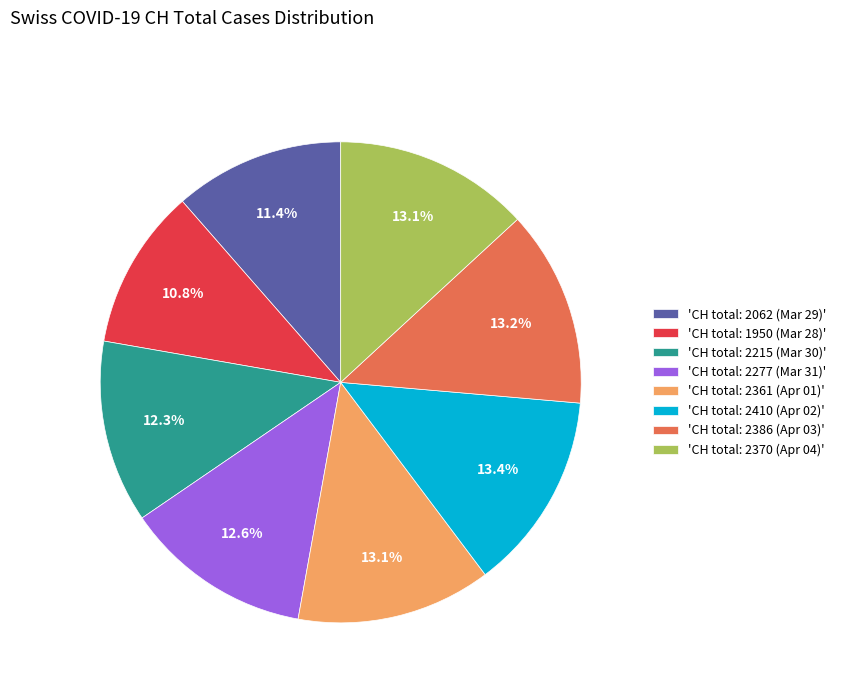

What portion of the pie excludes 'CH total: 2277 (Mar 31)'?

87.4%